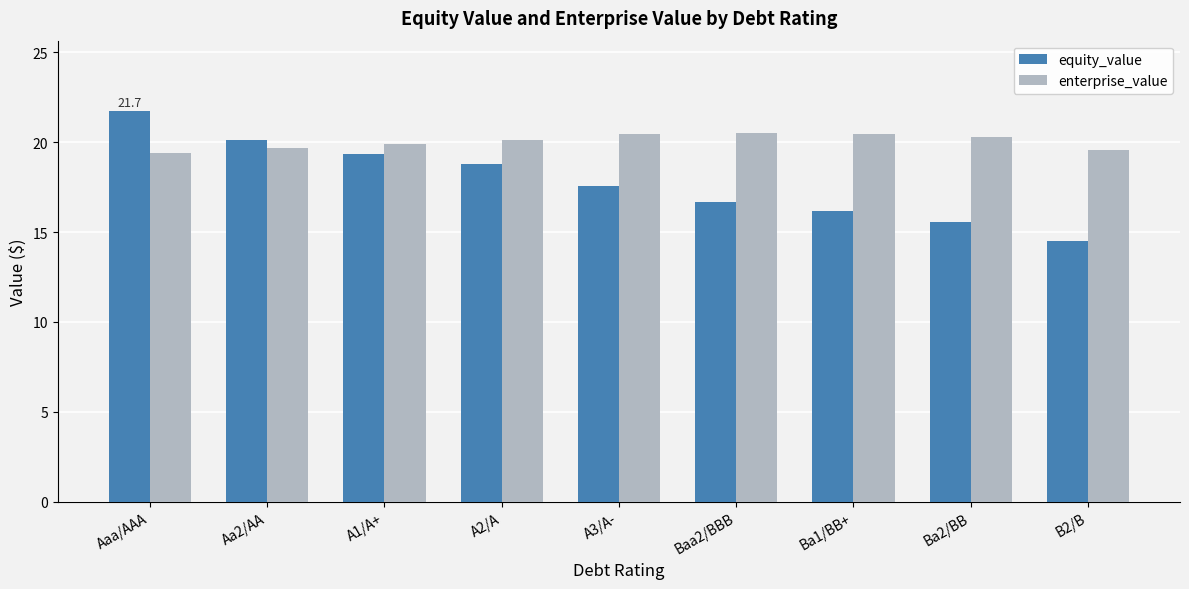

What is the value of the equity_value bar at the 2nd from the left?

20.1